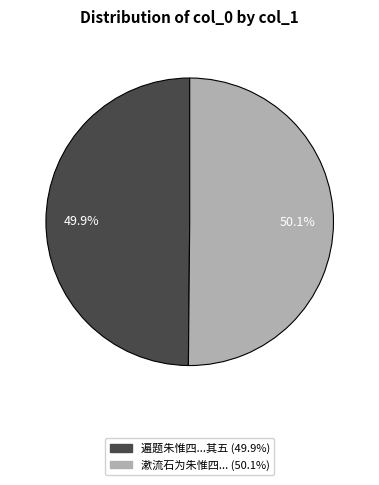

To the nearest percent, what is the average slice percentage?

50%